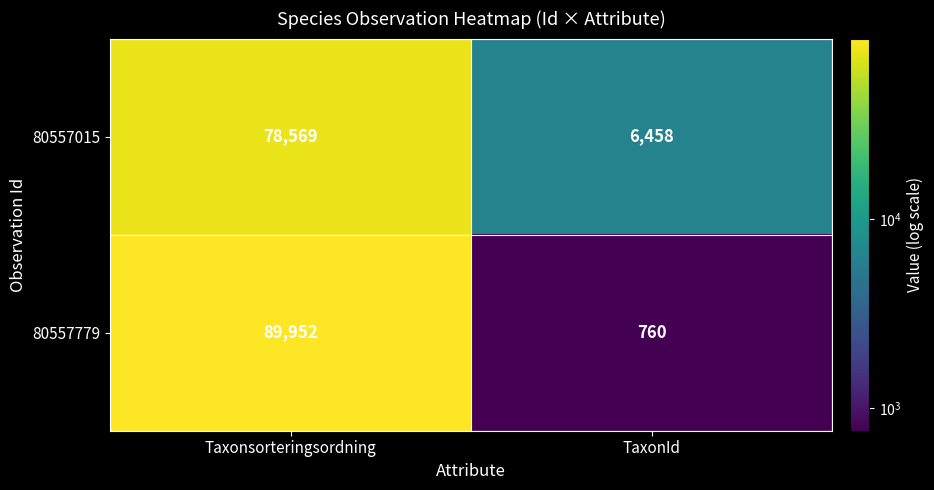

What is the sum of the 80557015 values at TaxonId and Taxonsorteringsordning?

85027